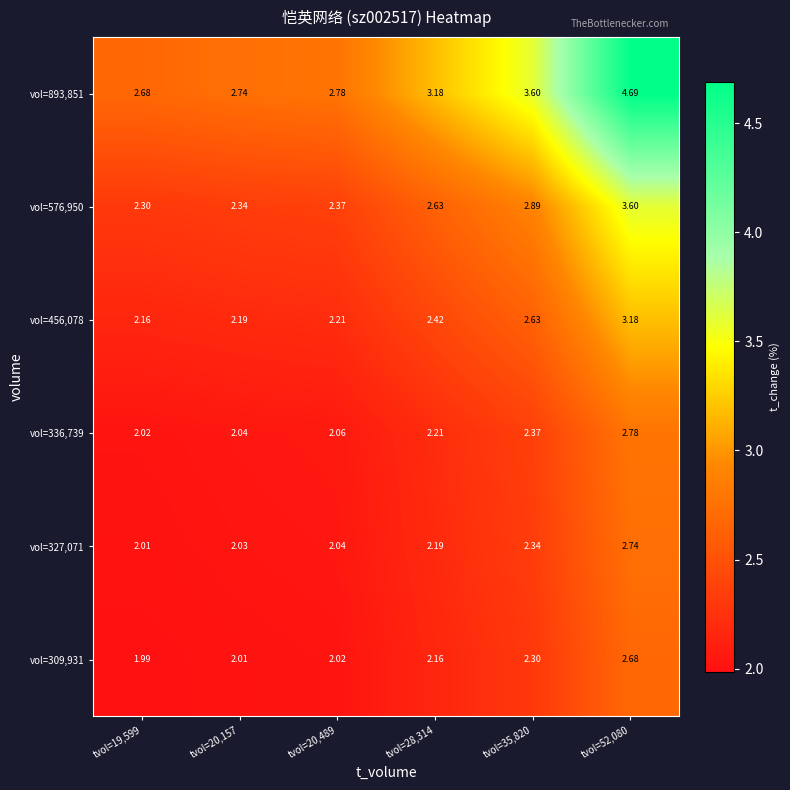

Which category has the lowest value across all series?

tvol=19,599